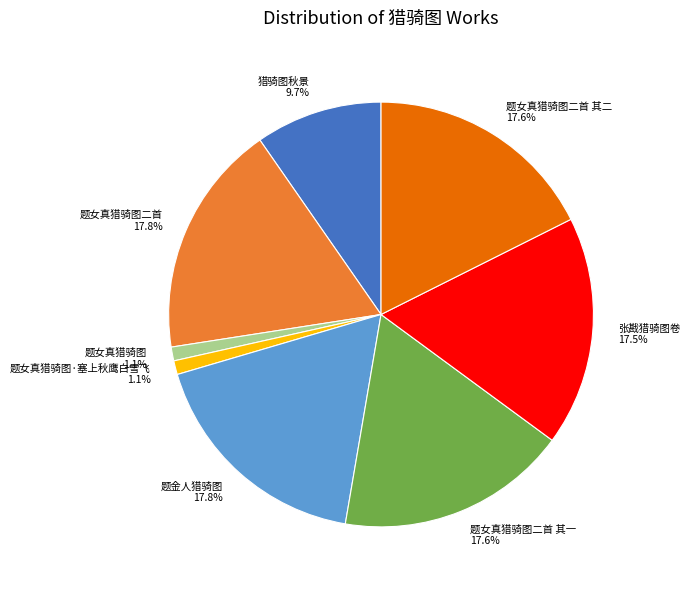

Is the sum of 题金人猎骑图 17.8% and 猎骑图秋景 9.7% greater than half?

No